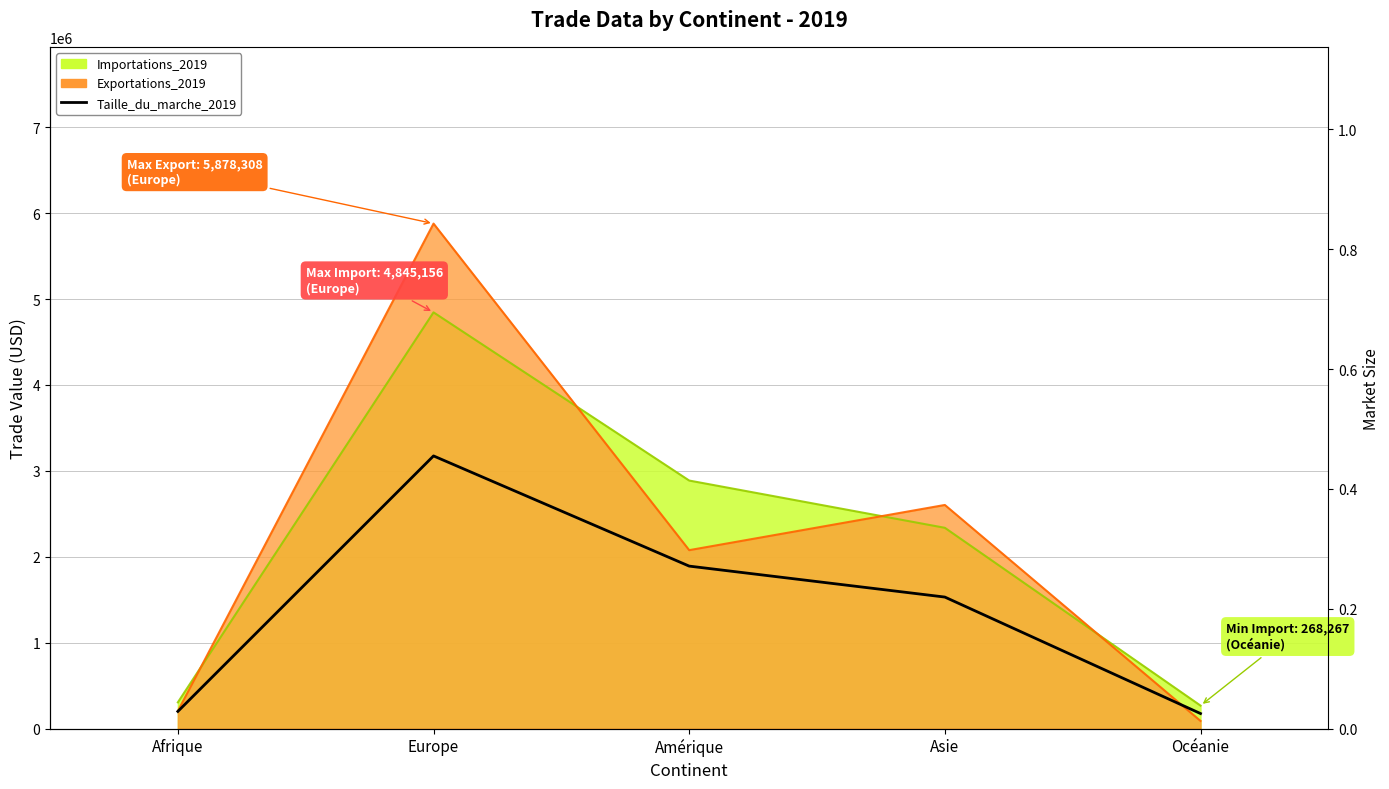

What is the label of the 3rd point from the left?

Amérique